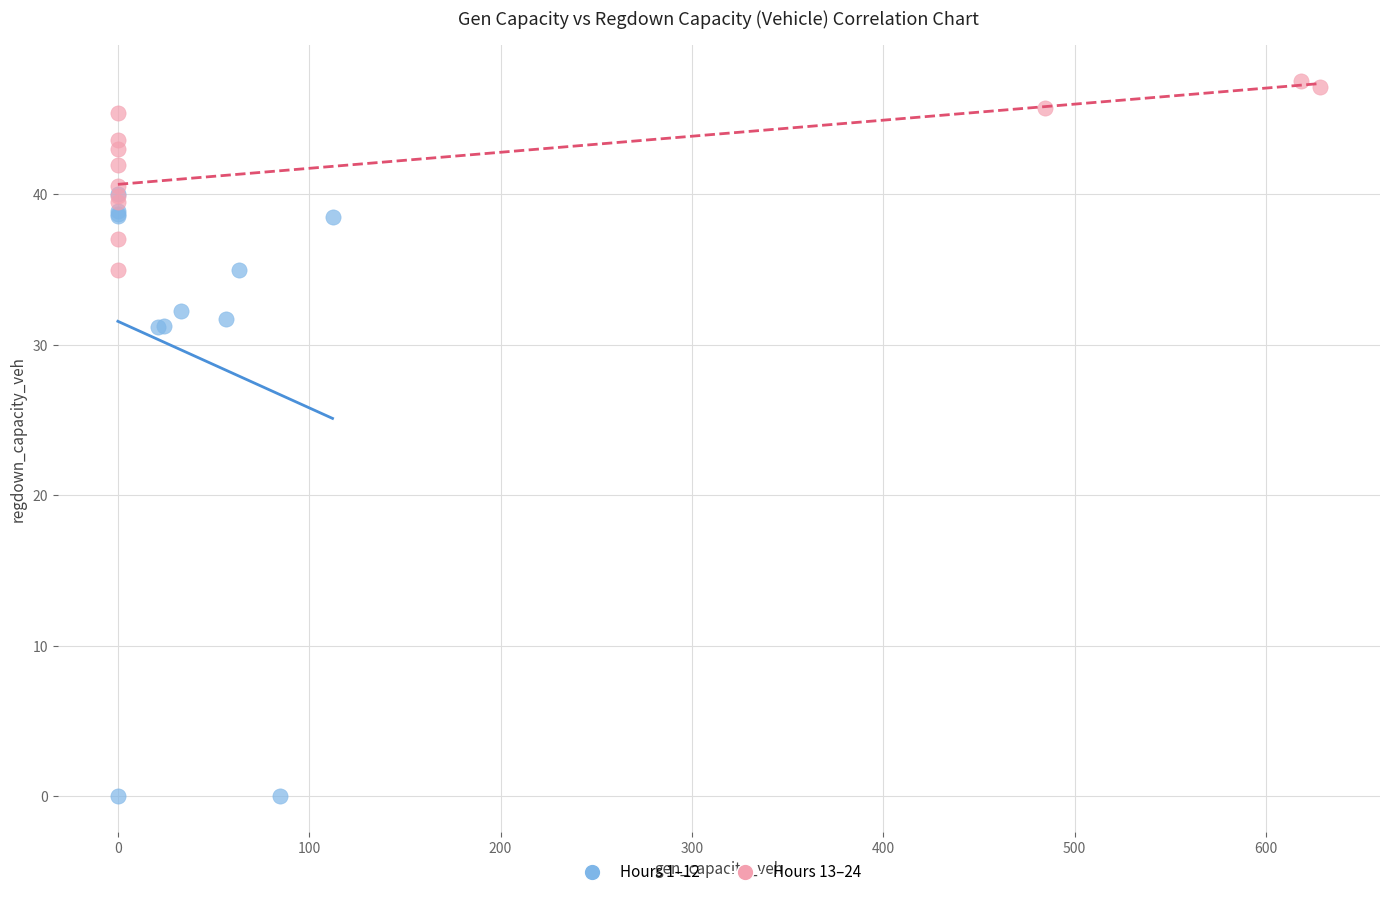

Which series contains the highest Y value?

Hours 13–24